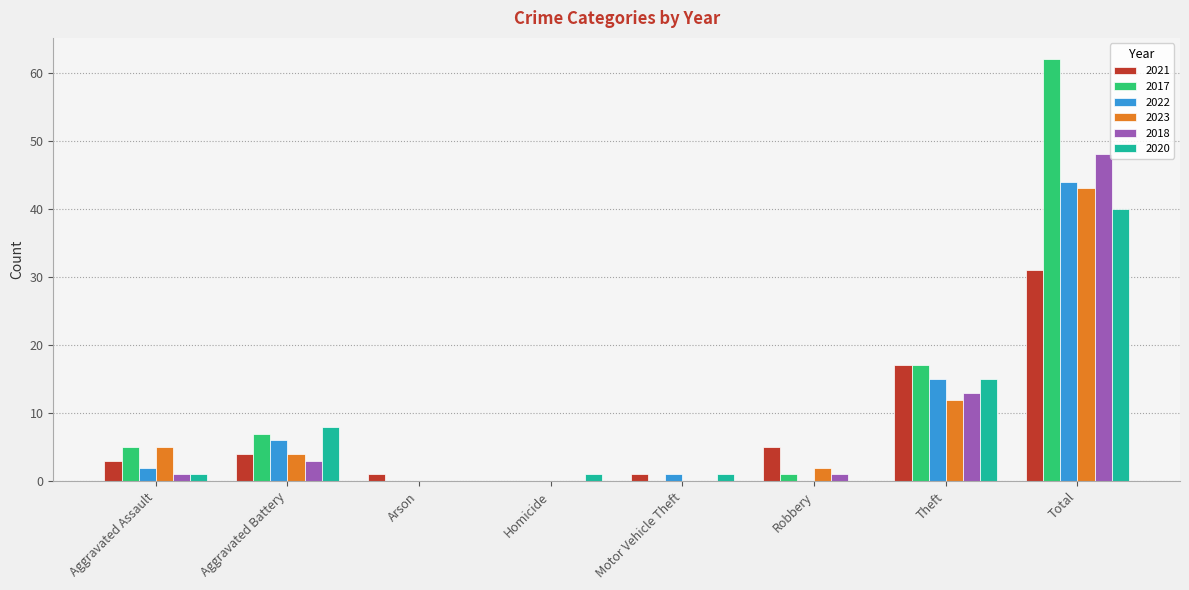

Between Aggravated Battery and Theft, which series saw the biggest shift?

2021